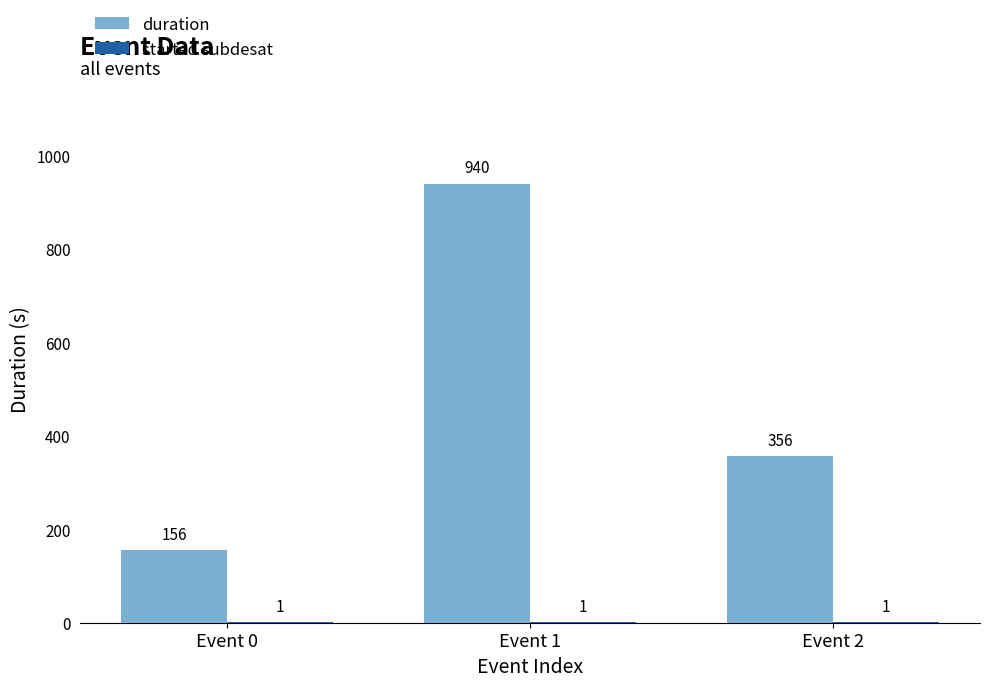

What is the total value across all series at Event 1?

941